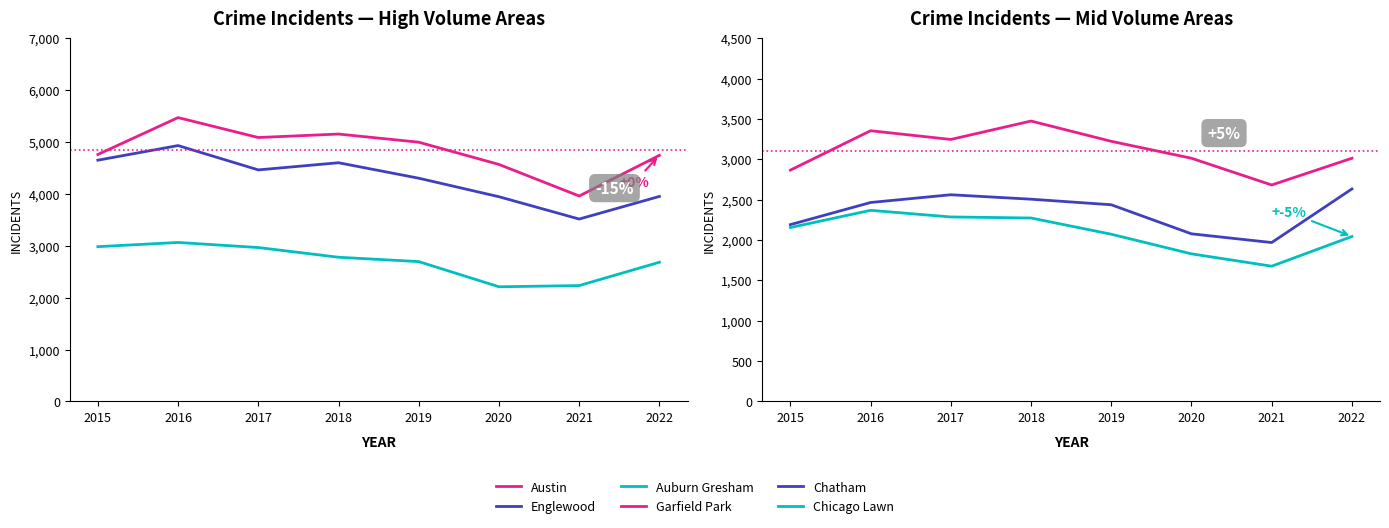

Reading left to right, what are all the values shown in this chart?

Austin: 2015=4758	2016=5469	2017=5085	2018=5152	2019=4995	2020=4566	2021=3958	2022=4742
Englewood: 2015=4648	2016=4930	2017=4461	2018=4599	2019=4301	2020=3944	2021=3514	2022=3950
Auburn Gresham: 2015=2982	2016=3063	2017=2965	2018=2778	2019=2694	2020=2209	2021=2232	2022=2682
Garfield Park: 2015=2865	2016=3353	2017=3245	2018=3473	2019=3222	2020=3012	2021=2681	2022=3012
Chatham: 2015=2190	2016=2464	2017=2560	2018=2505	2019=2436	2020=2076	2021=1968	2022=2632
Chicago Lawn: 2015=2154	2016=2367	2017=2285	2018=2272	2019=2071	2020=1828	2021=1675	2022=2043